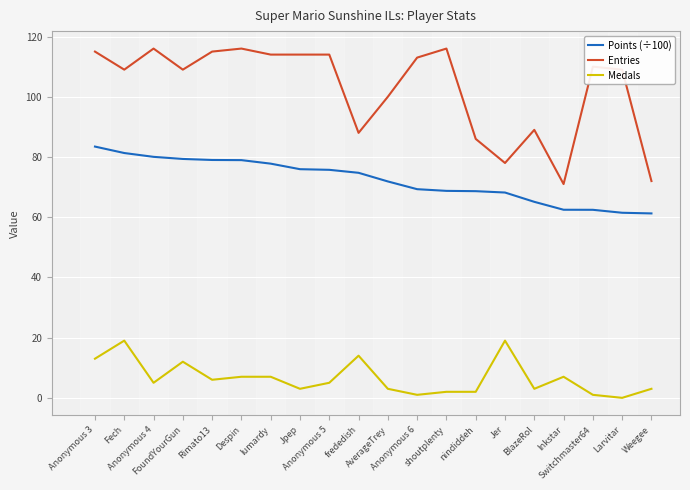

Which series has the largest total across all categories?

Entries